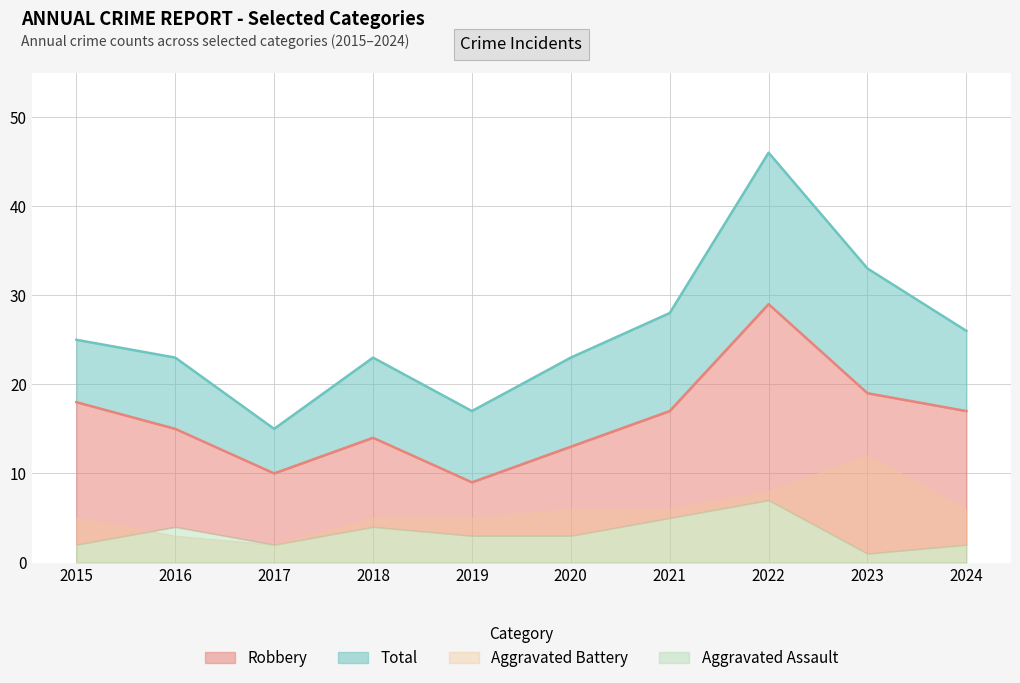

At how many categories does at least one series exceed 25?

4